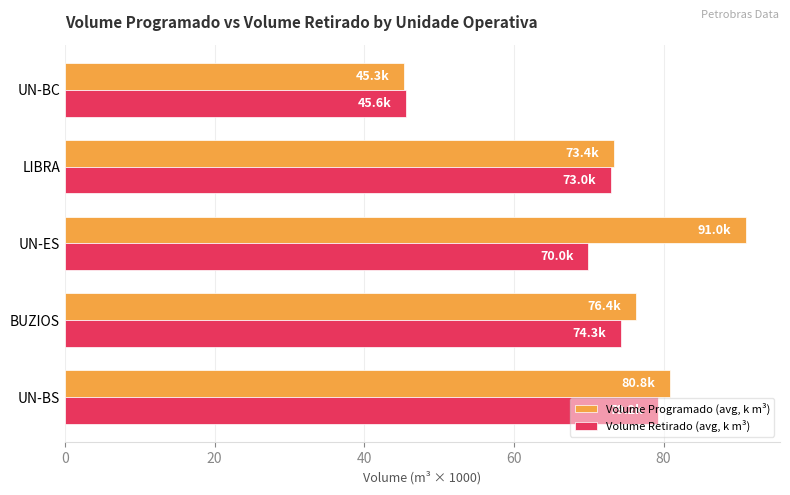

Which series has the largest total across all categories?

Volume Programado (avg, k m³)